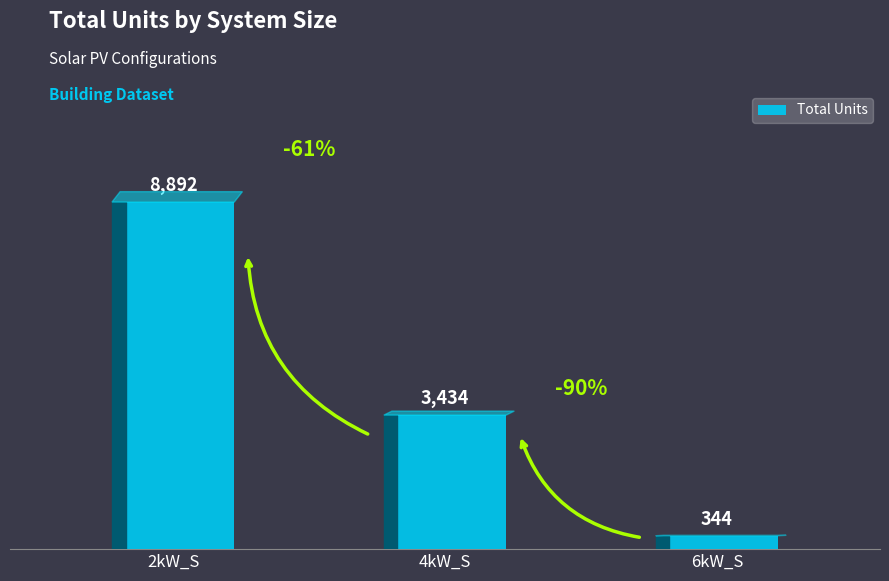

What is the maximum value shown in the chart?

8892